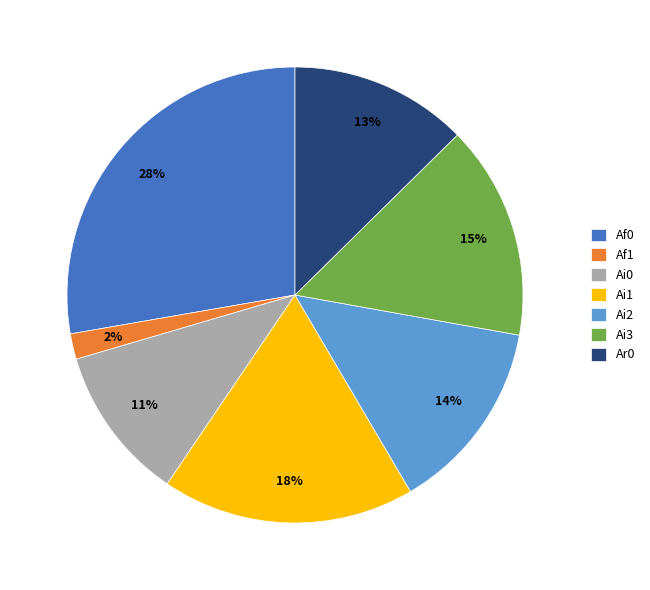

Is the sum of Ar0 and Ai2 greater than half?

No